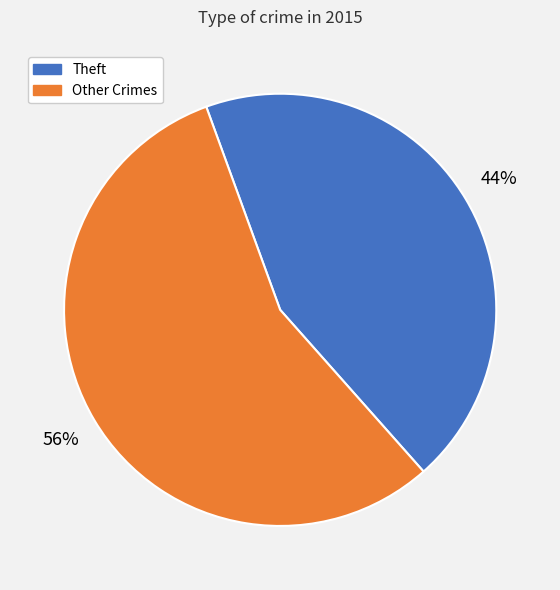

What is the ratio of the value at Theft to the value at Other Crimes?

0.8